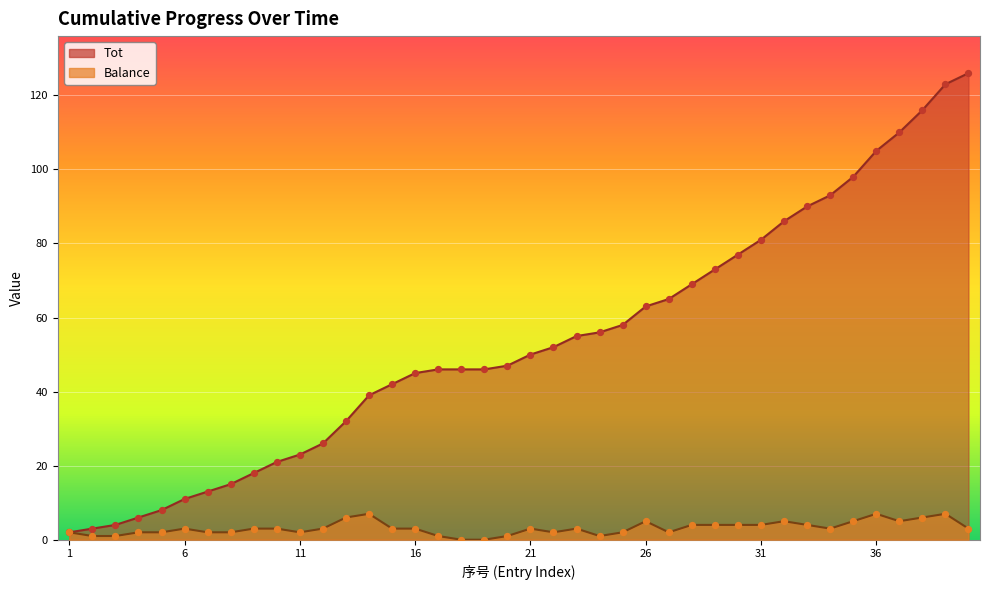

At how many categories does at least one series exceed 64?

14